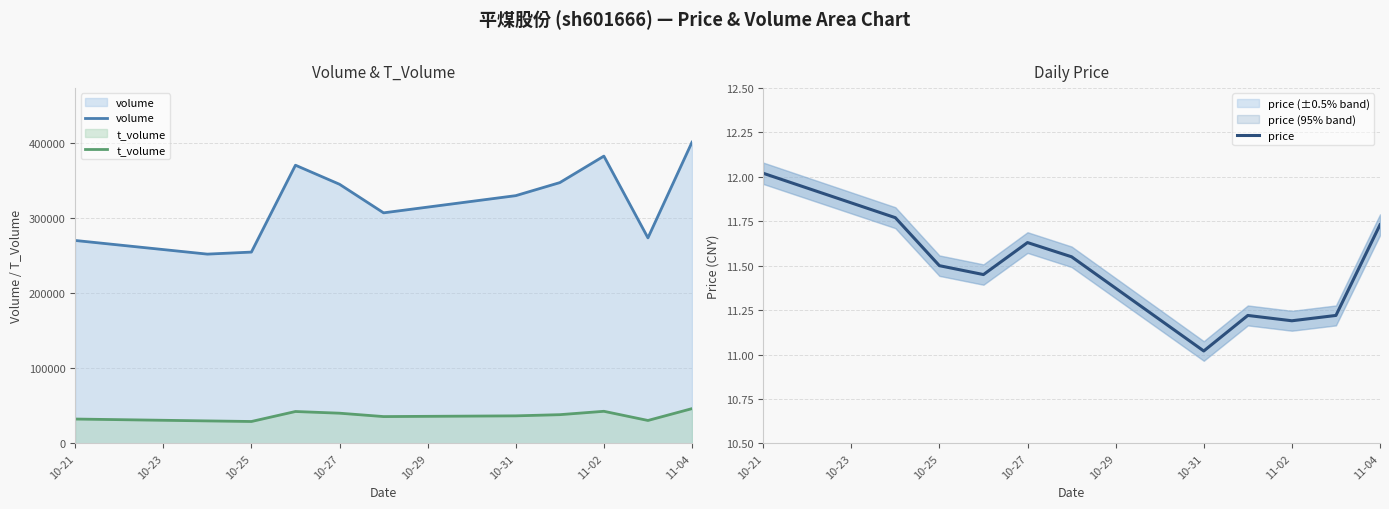

What is the lowest value of the t_volume series?

29201